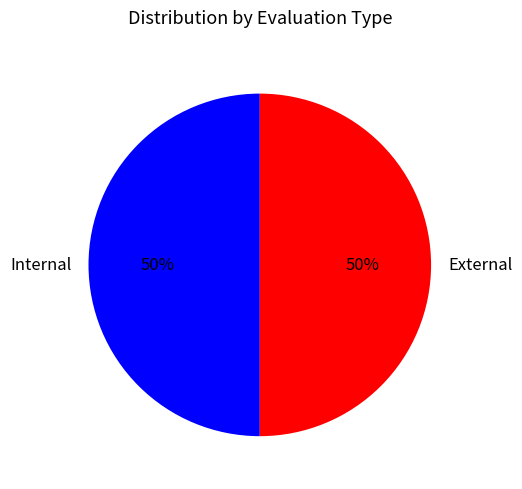

To the nearest percent, what is the average slice percentage?

50%